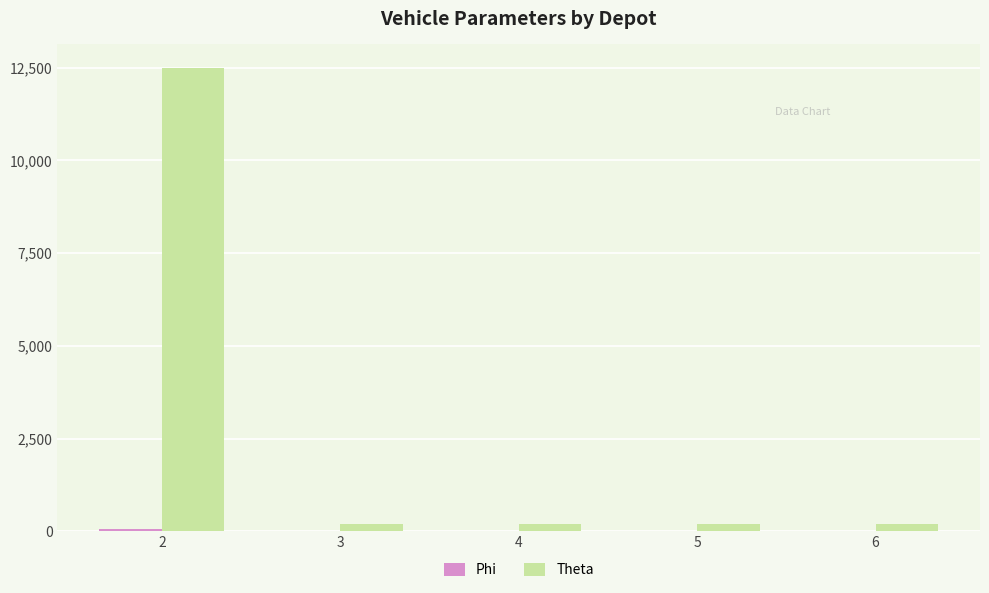

Which series has the largest total across all categories?

Theta